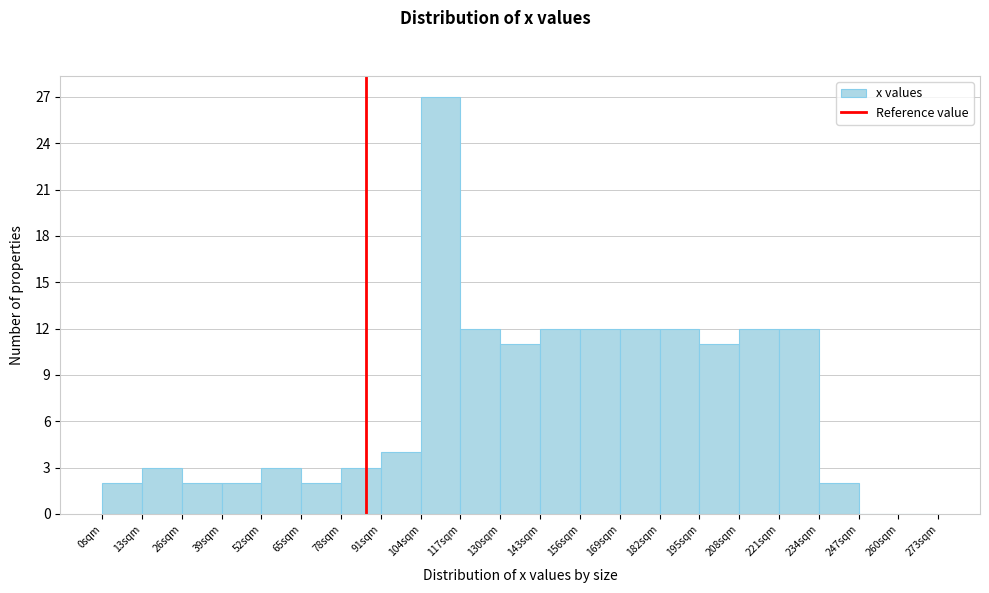

Reading left to right, list every bar in this chart as the range it spans on the x-axis followed by its height. Neither the bar edges nor the heights are printed on the chart, so give them approximately, as read against the axes.

0 to 13: 2
13 to 26: 3
26 to 39: 2
39 to 52: 2
52 to 65: 3
65 to 78: 2
78 to 91: 3
91 to 104: 4
104 to 117: 27
117 to 130: 12
130 to 143: 11
143 to 156: 12
156 to 169: 12
169 to 182: 12
182 to 195: 12
195 to 208: 11
208 to 221: 12
221 to 234: 12
234 to 247: 2
247 to 260: 0
260 to 273: 0